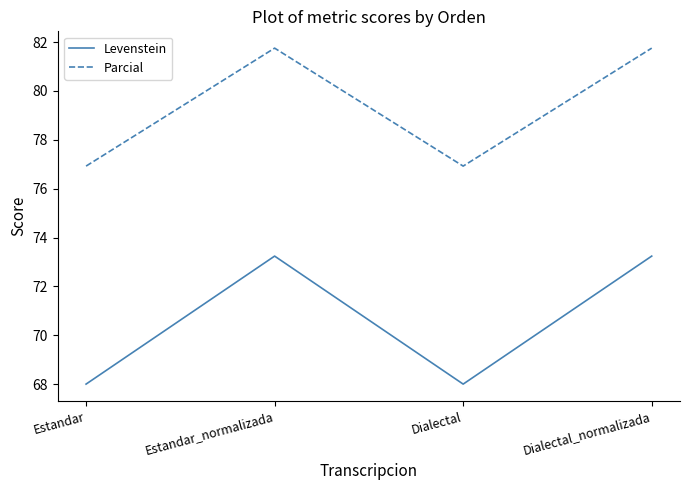

What position from the left is Estandar_normalizada?

2